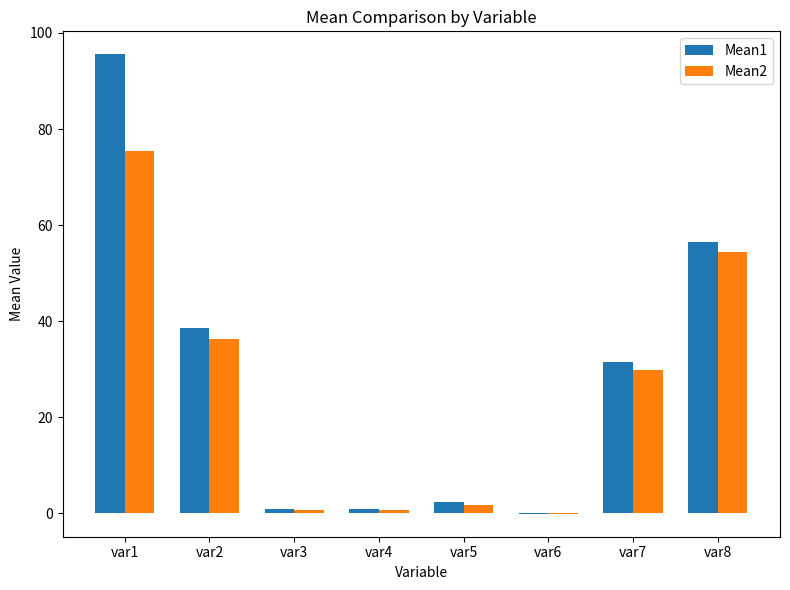

Which category has the highest value across all series?

var1